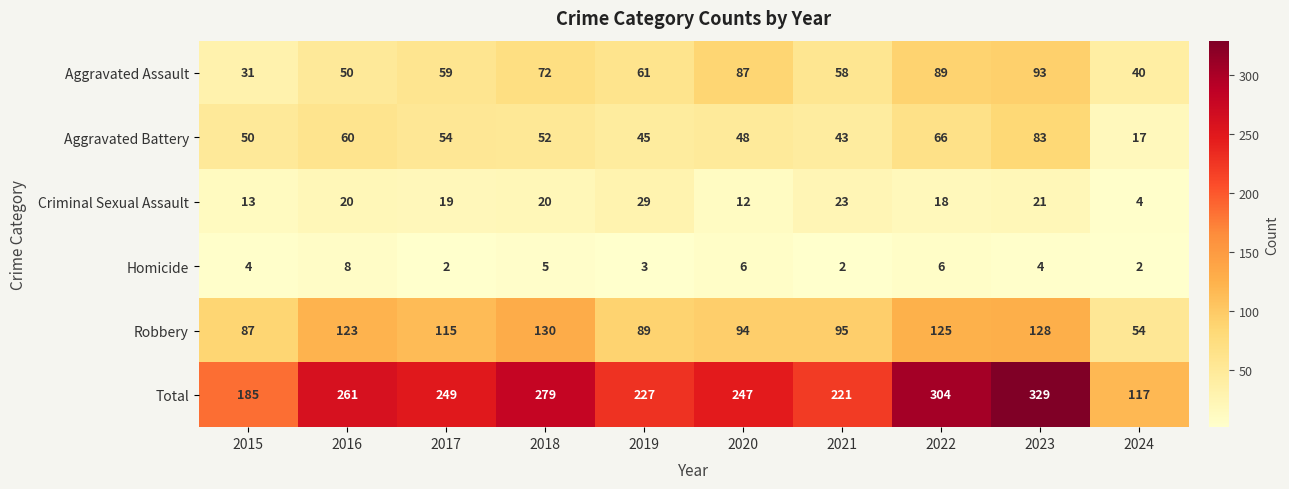

Which series has the largest total across all categories?

Total